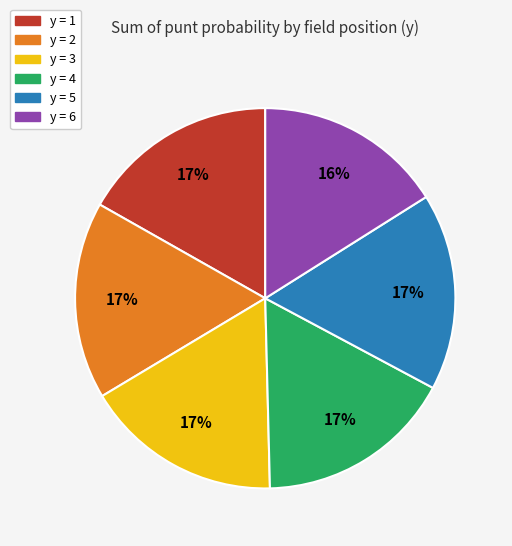

Is there a majority slice in this chart?

No